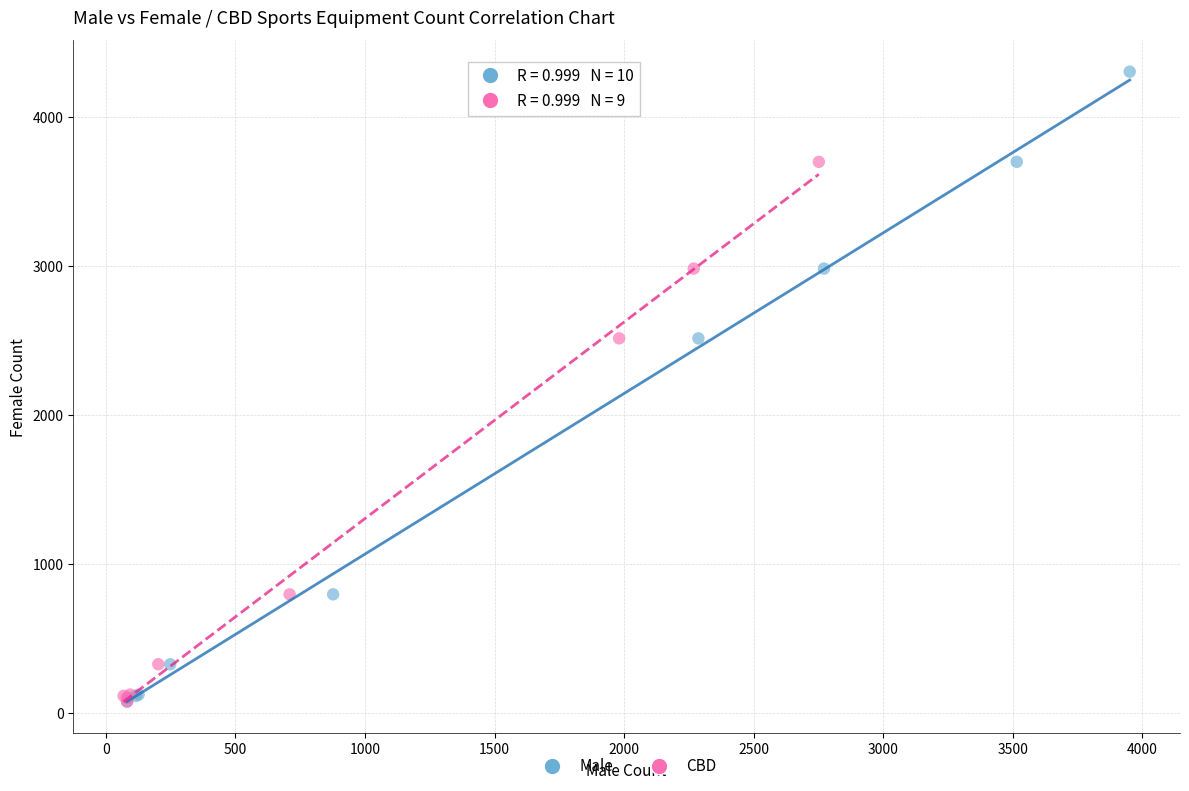

Which series reaches the maximum Y coordinate?

Male